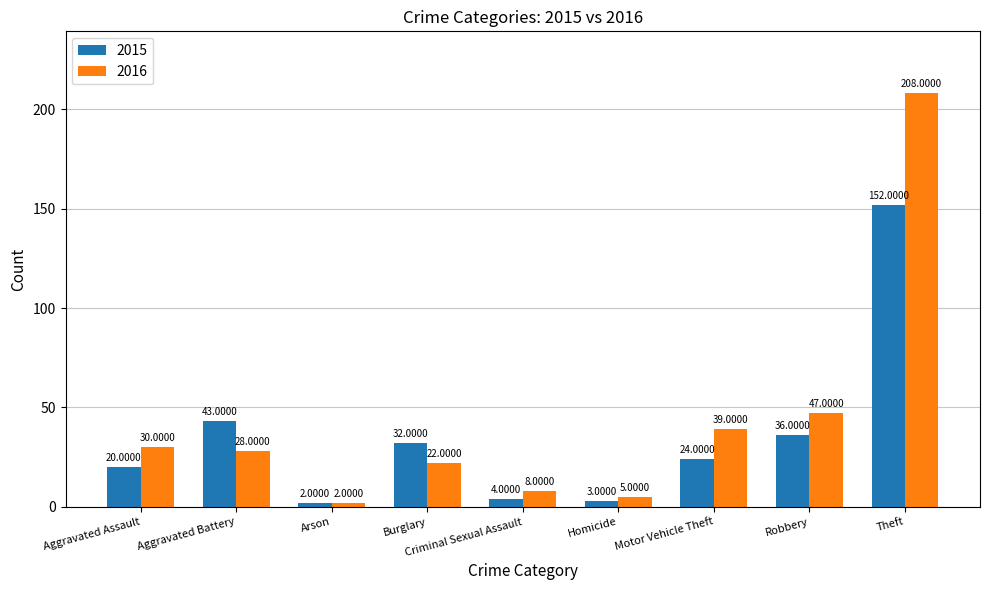

What is the smallest value displayed?

2